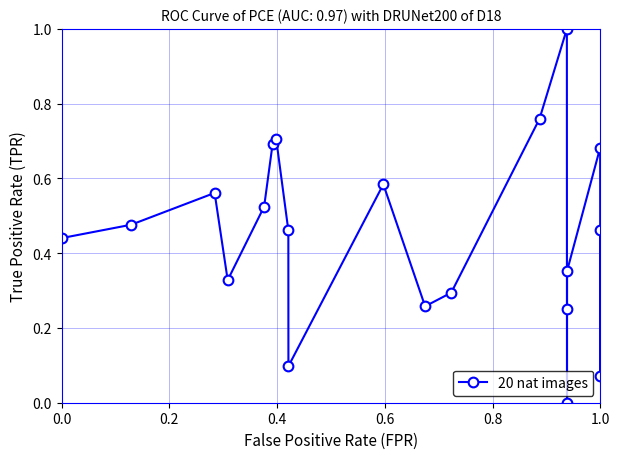

What is the greatest value displayed?

1.0